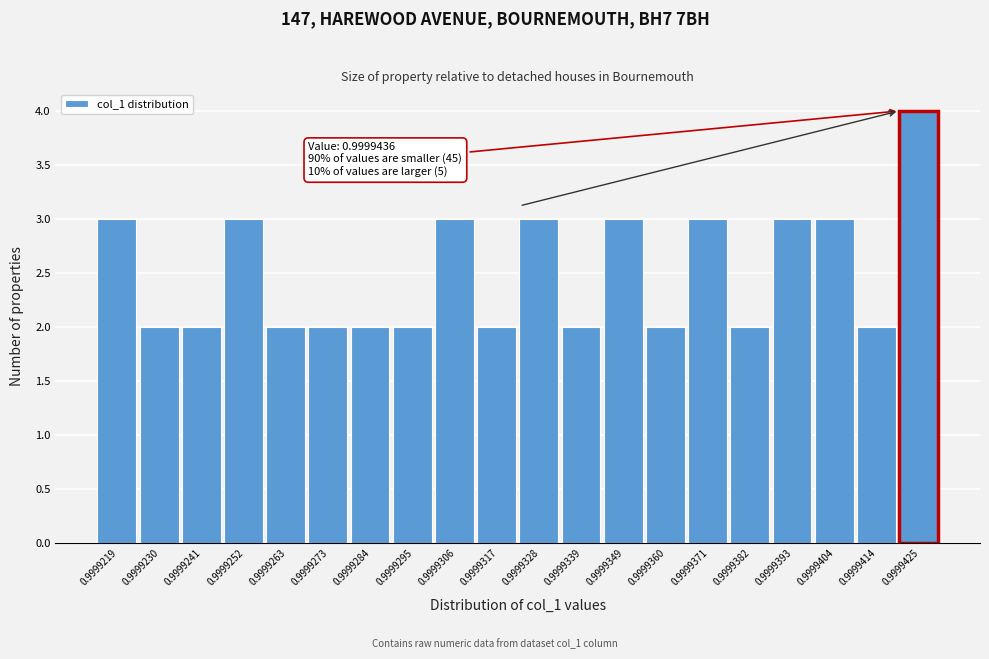

Reading right to left, what are all the values shown in this chart?

4	2	3	3	2	3	2	3	2	3	2	3	2	2	2	2	3	2	2	3